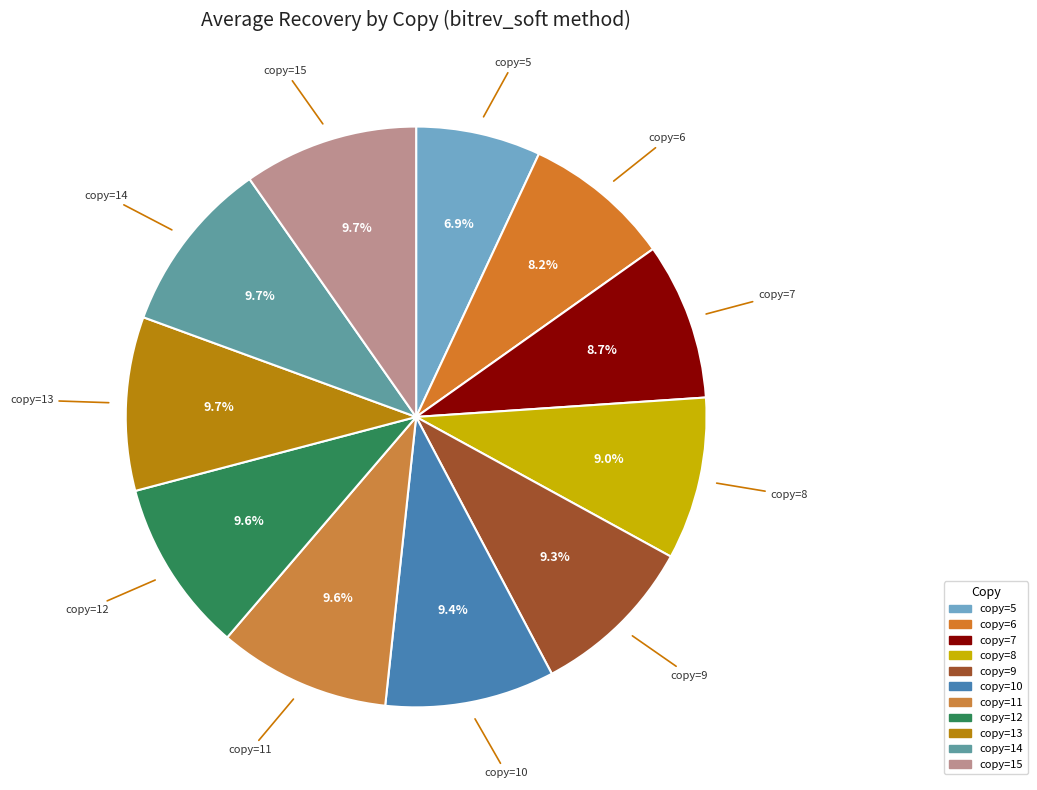

The copy=8 slice represents 15% of the pie. True or false?

False